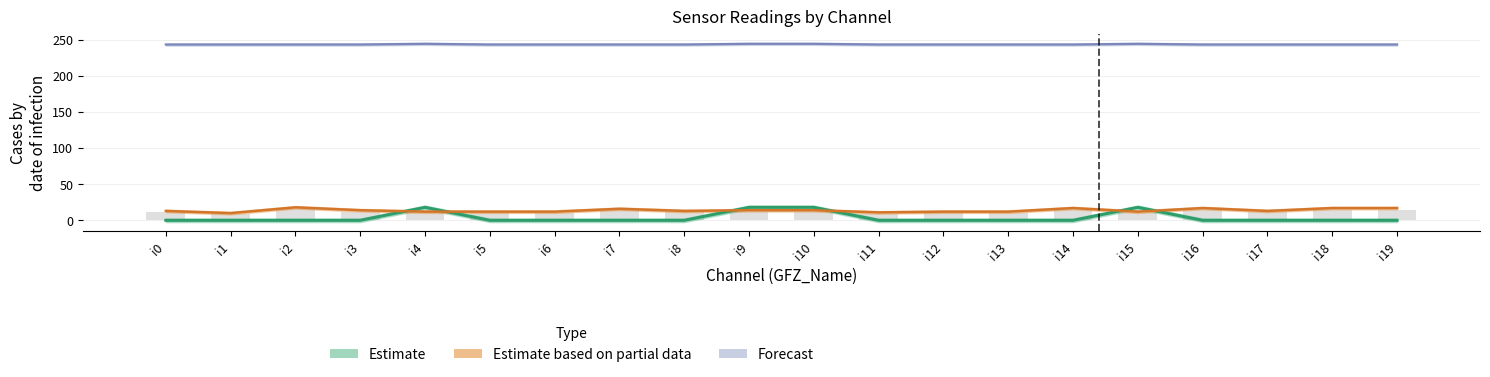

At which category is the sum across all series the highest?

i9